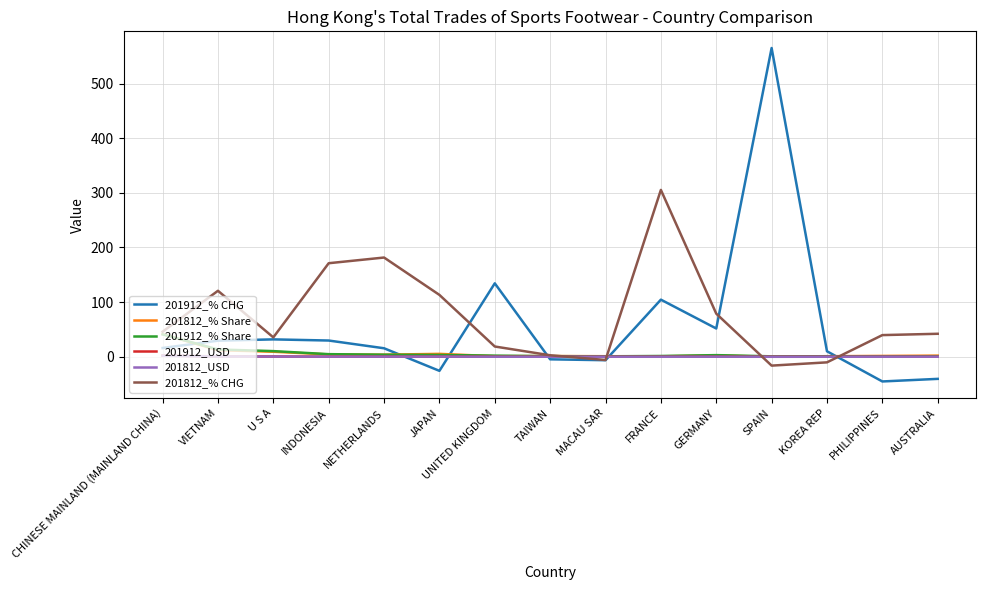

Which series has the largest range (max minus min)?

201912_% CHG